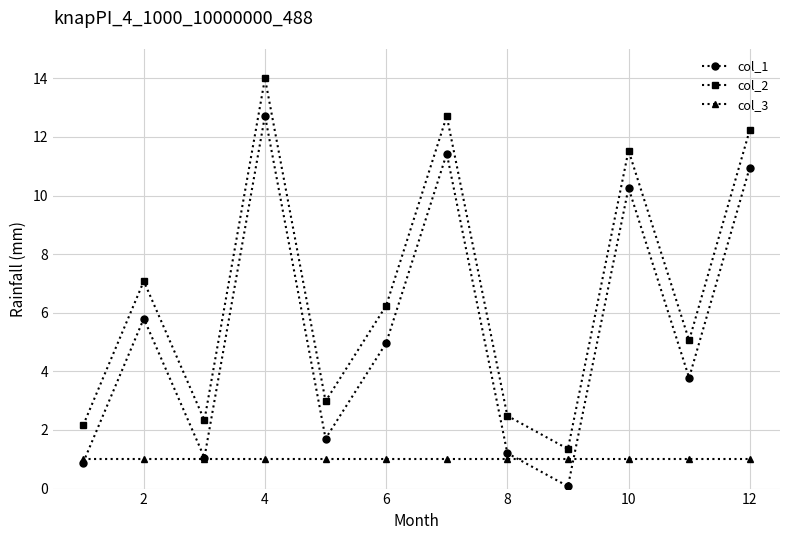

Which series has the largest total across all categories?

col_2